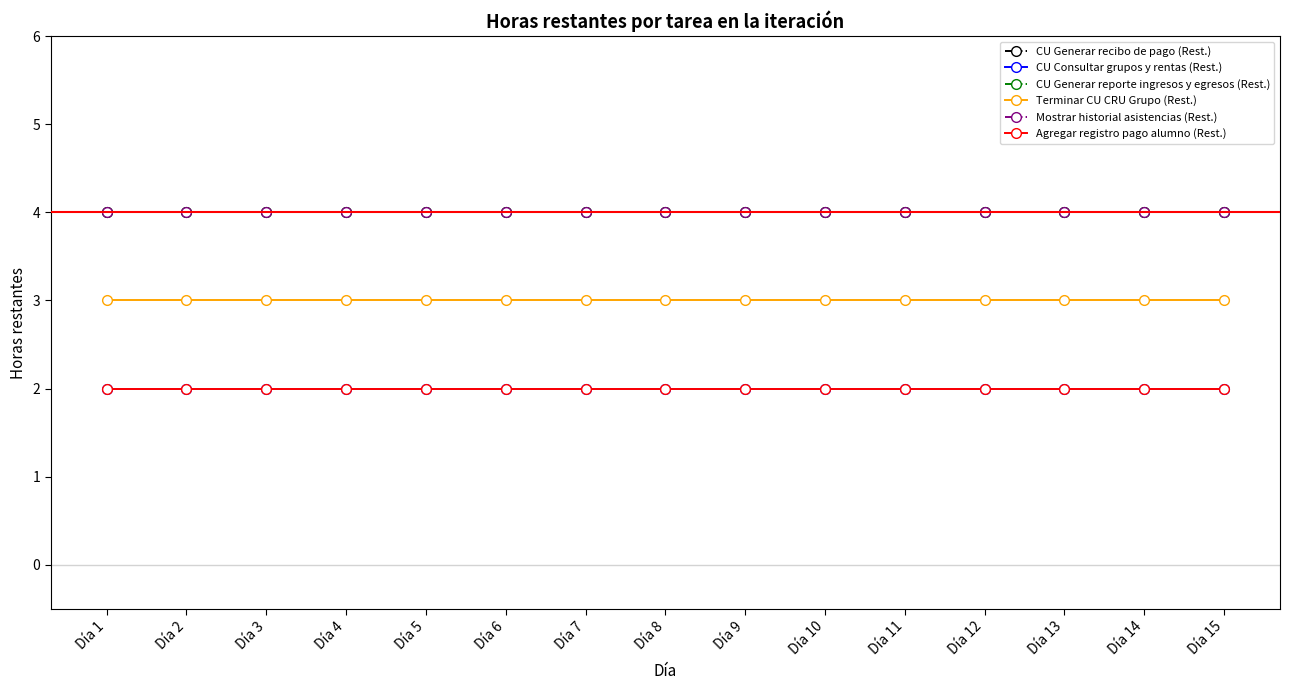

What are all the series names shown in the legend?

CU Generar recibo de pago (Rest.), CU Consultar grupos y rentas (Rest.), CU Generar reporte ingresos y egresos (Rest.), Terminar CU CRU Grupo (Rest.), Mostrar historial asistencias (Rest.), Agregar registro pago alumno (Rest.)